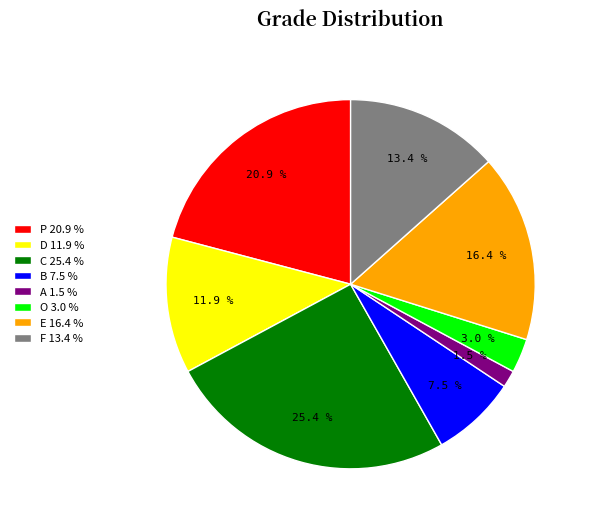

Count the number of slices in the pie.

8